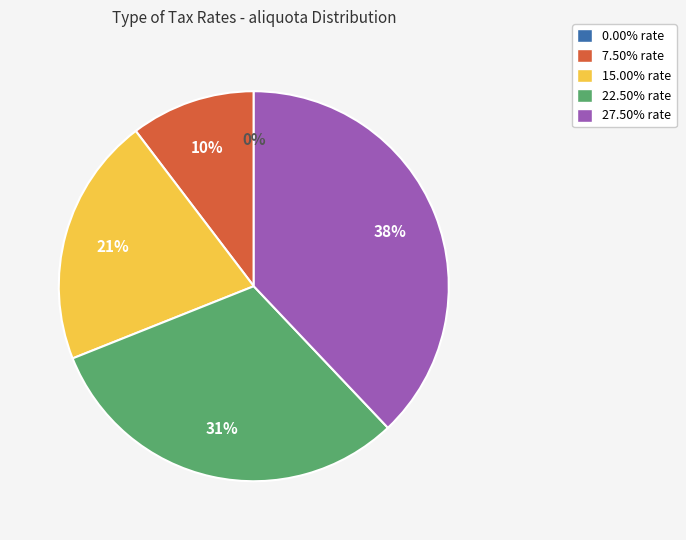

To the nearest percent, what portion does 22.50% represent?

31%